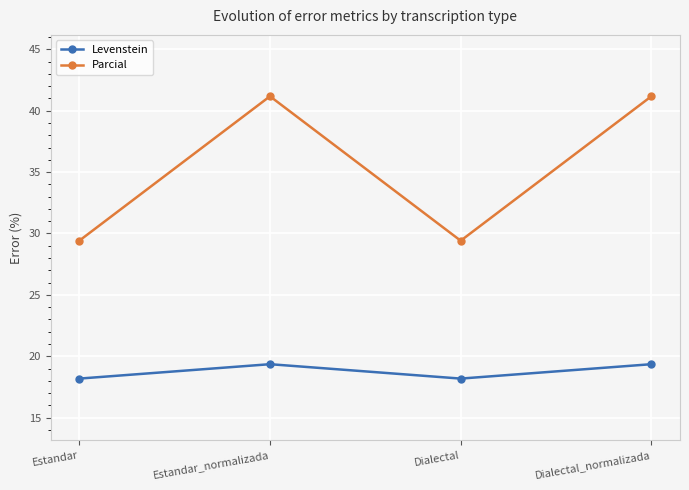

What is the minimum value shown in the chart?

18.2